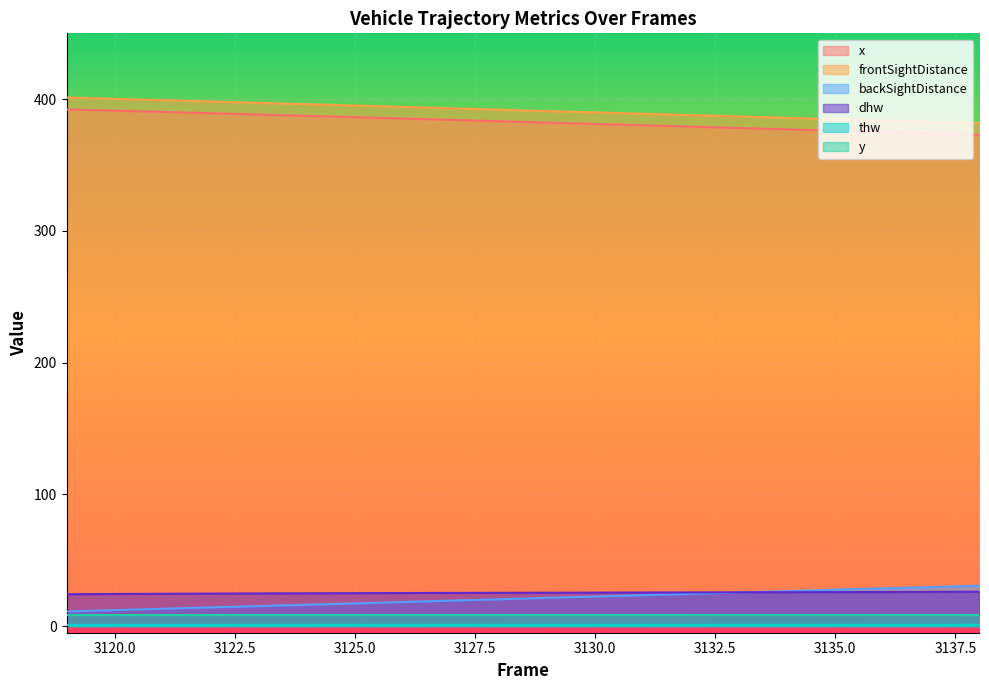

What is the minimum value for thw?

0.9